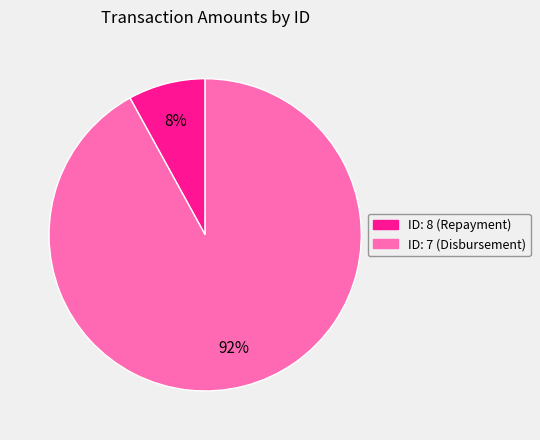

Is there any slice that represents more than half of the pie?

Yes